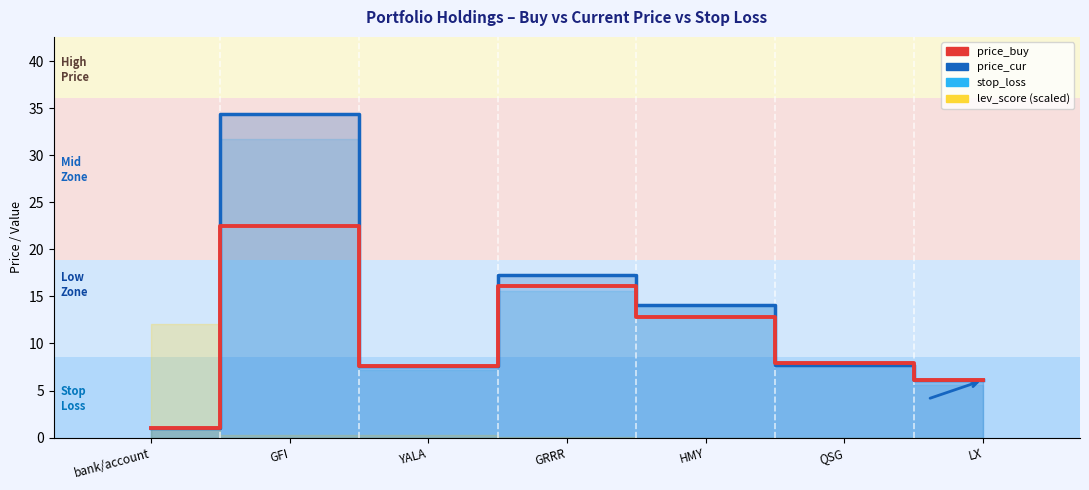

How many values exceed 7?

5